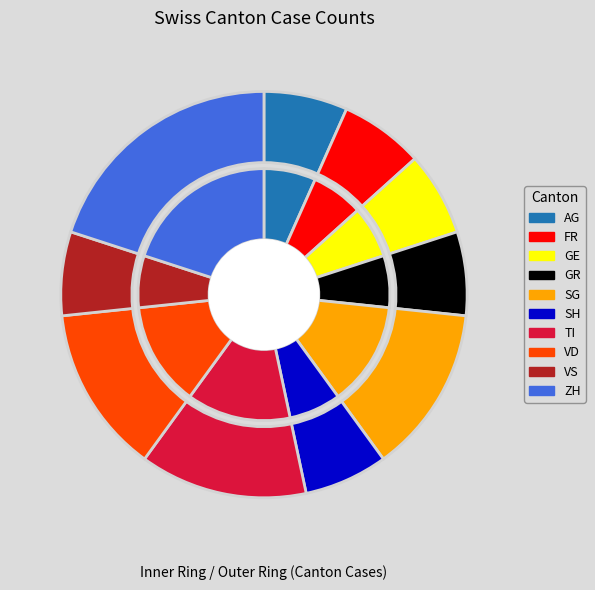

Is SG the majority of the pie?

No